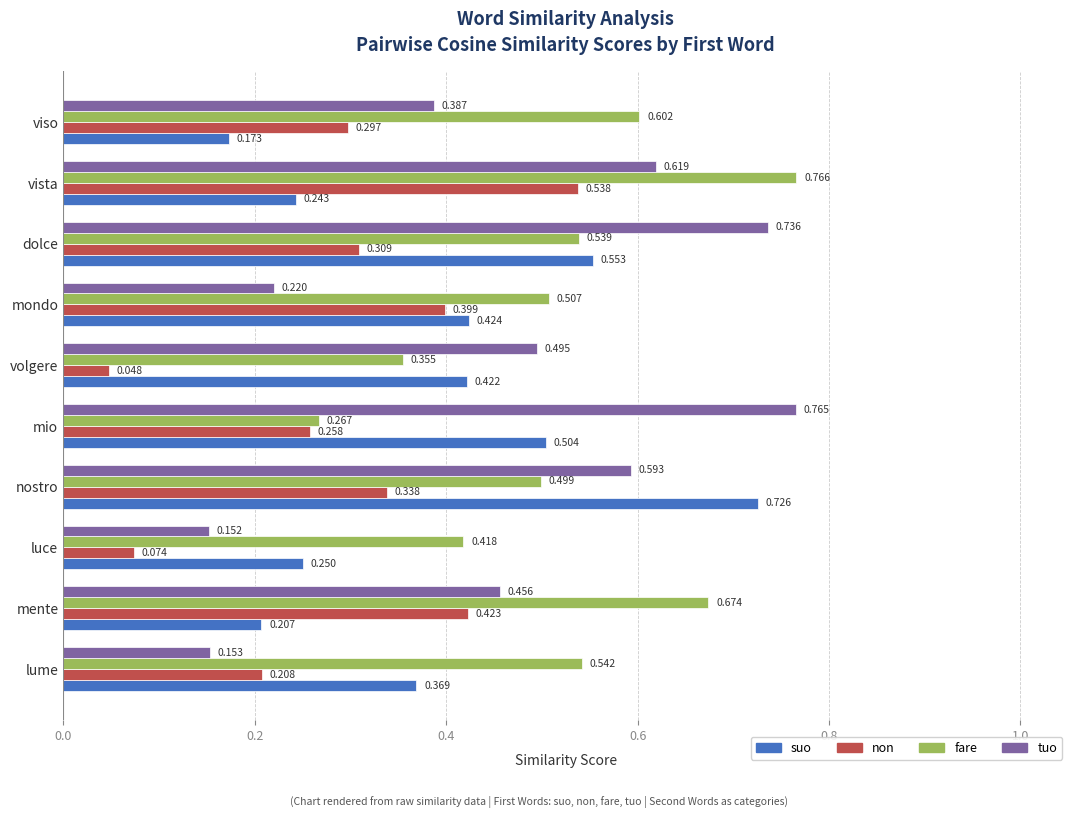

At which category is the sum across all series the highest?

vista